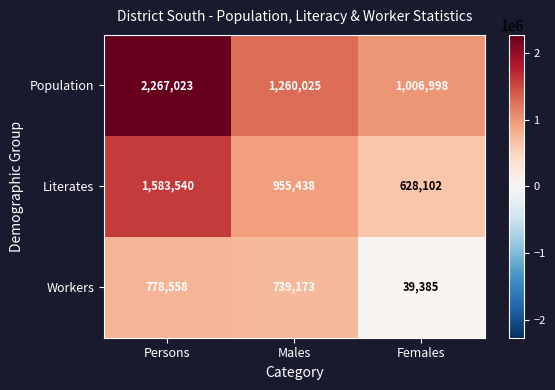

At which category is the sum across all series the highest?

Persons